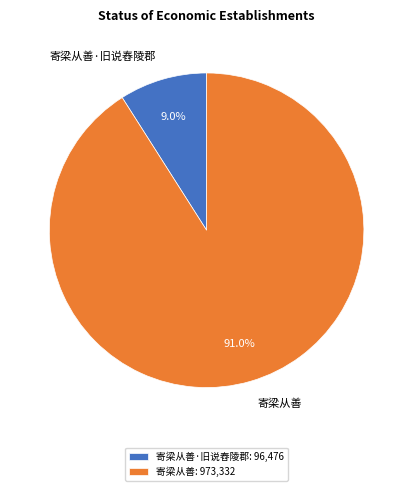

What is the ratio of the value at 寄梁从善 to the value at 寄梁从善·旧说舂陵郡?

10.1